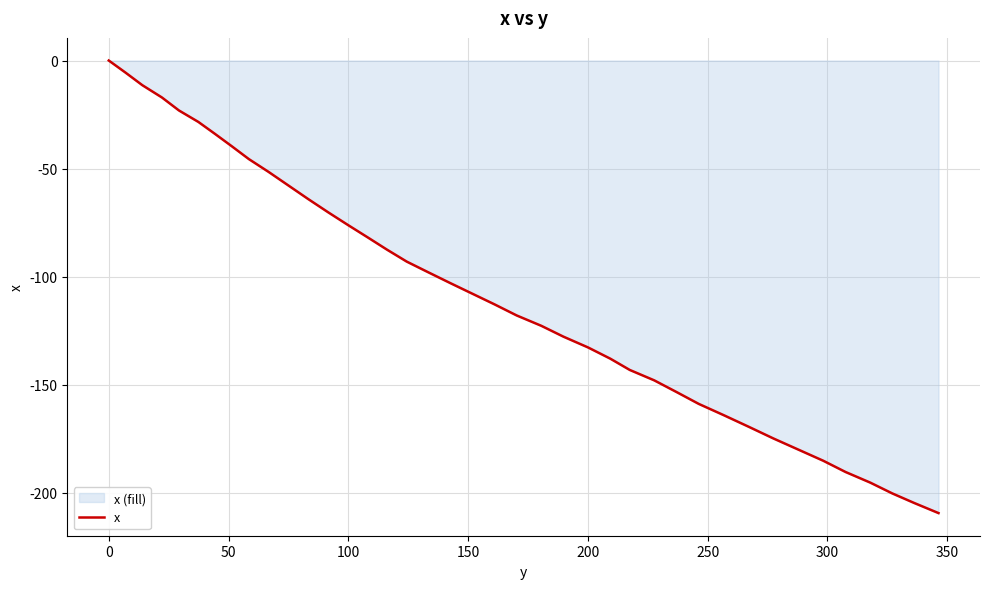

What is the minimum value shown in the chart?

-209.3